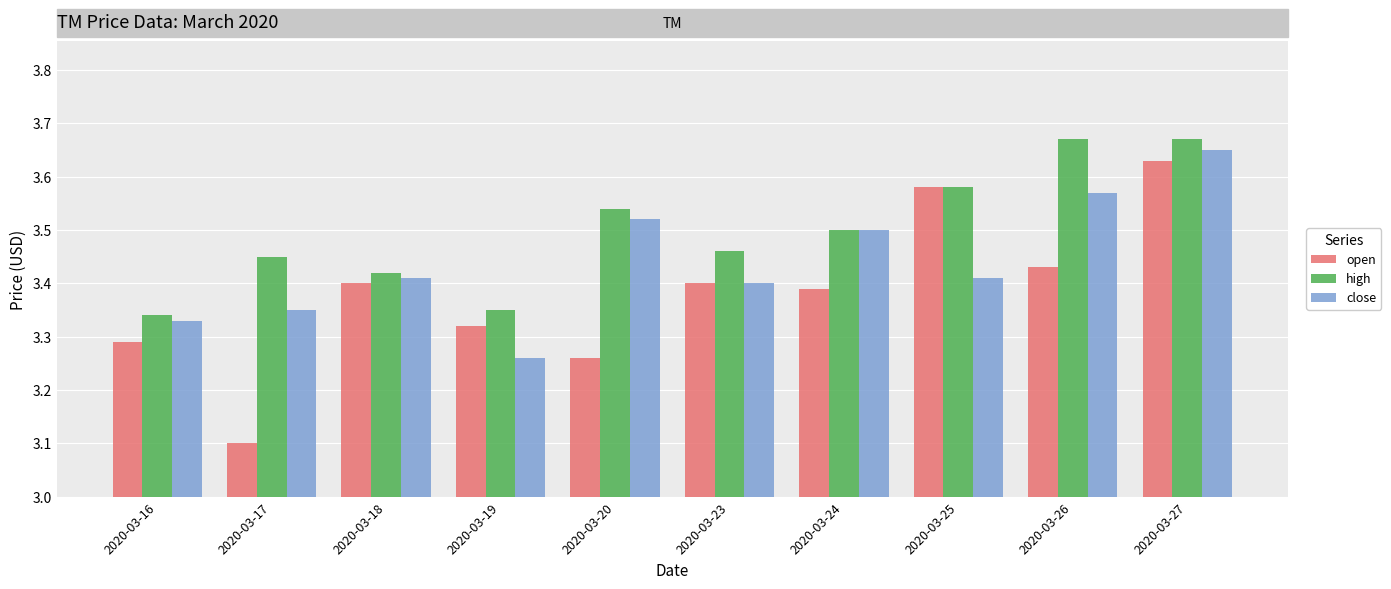

At which category is the sum across all series the highest?

2020-03-27